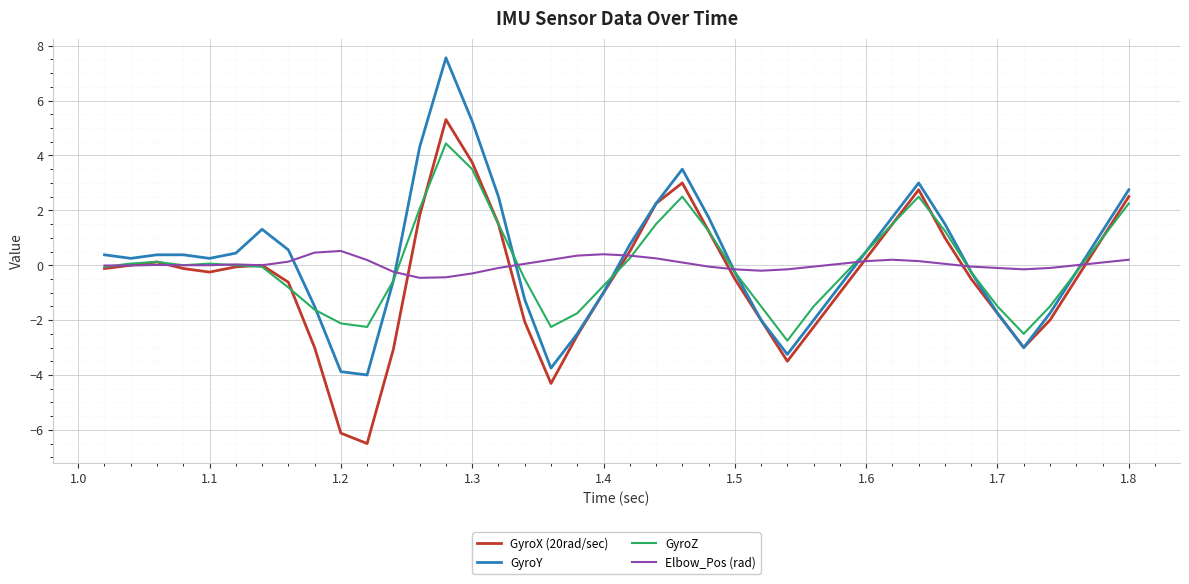

True or false: GyroX (20rad/sec) and GyroZ intersect in this chart.

True